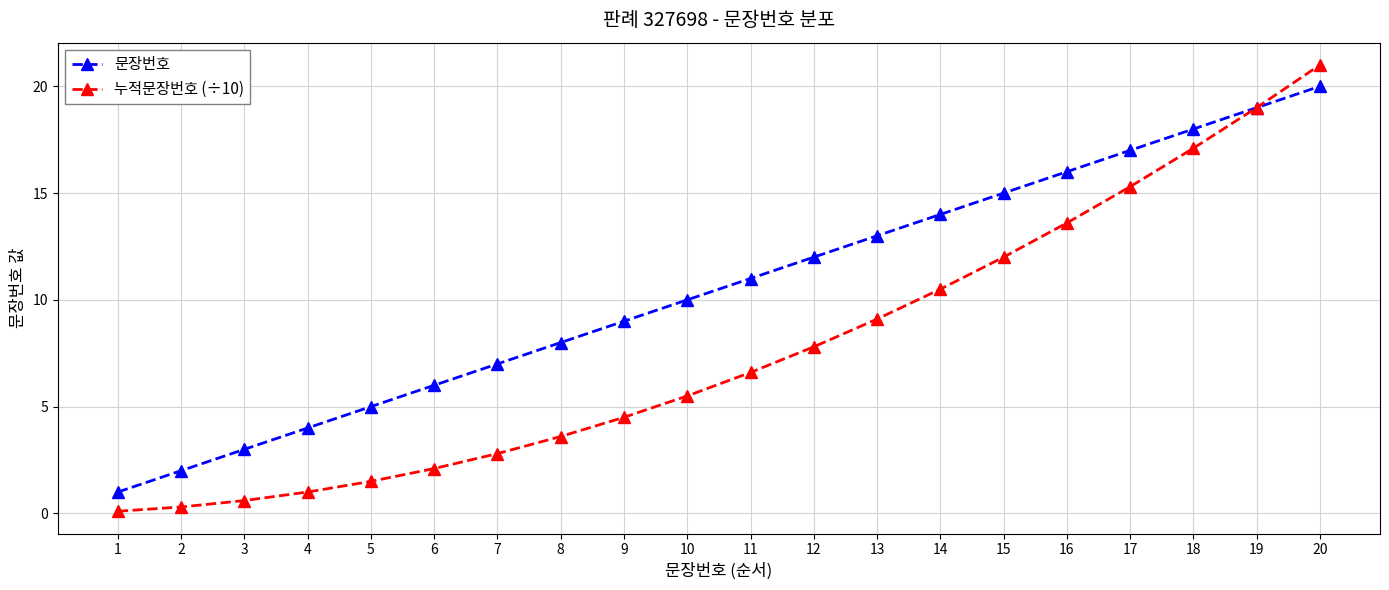

Which series has the largest total across all categories?

문장번호